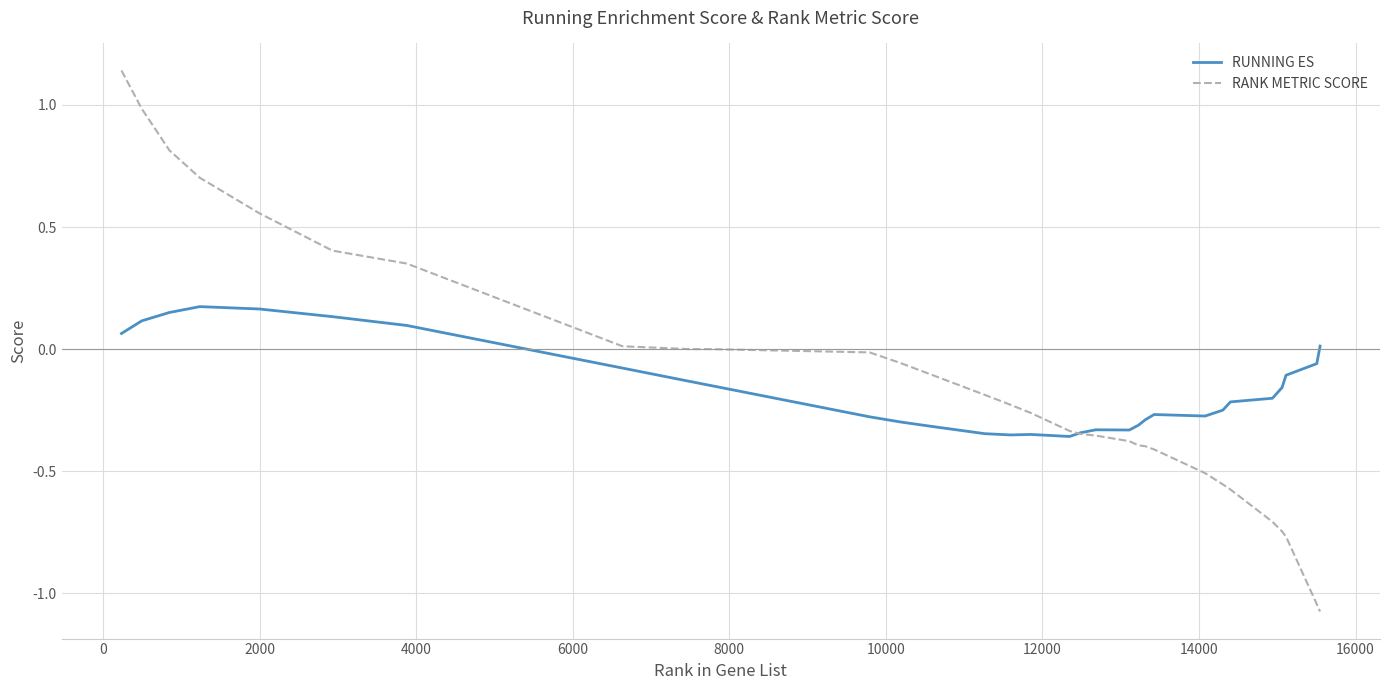

Which series has the widest spread of values?

RANK METRIC SCORE